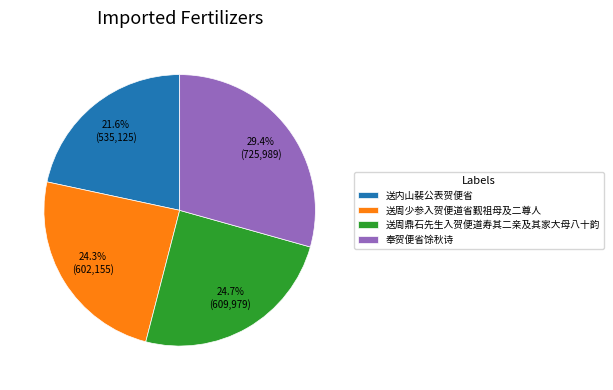

Combined, what portion of the pie is 送周鼎石先生入贺便道寿其二亲及其家大母八十韵 and 送内山裴公表贺便省?

46.3%